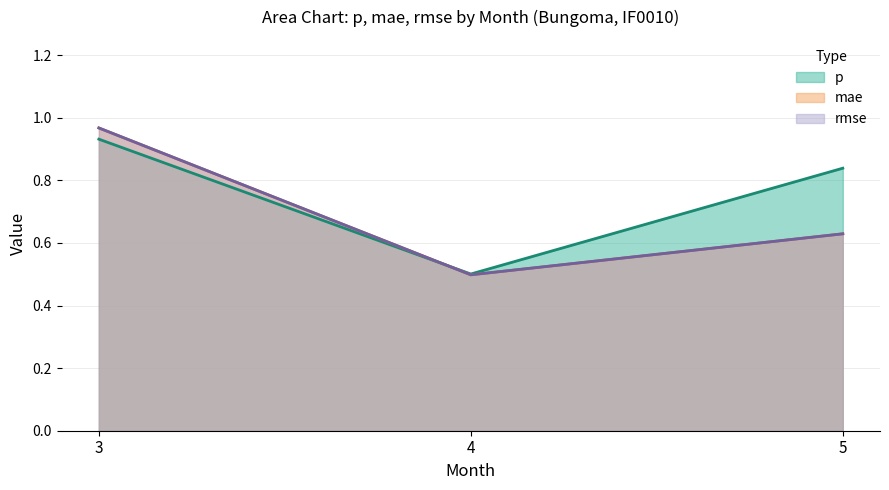

Between 3 and 5, which series saw the biggest shift?

mae